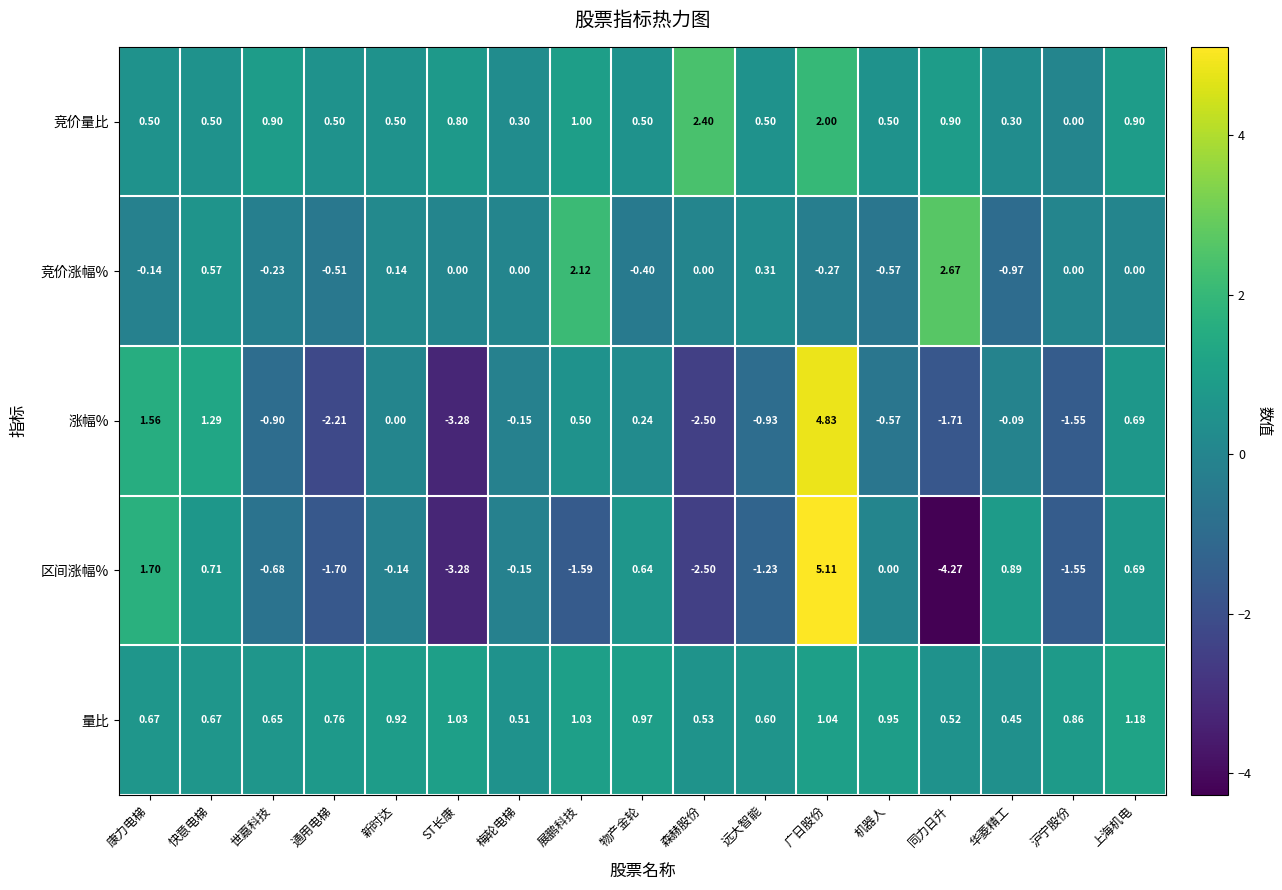

What is the maximum value shown in the chart?

5.1